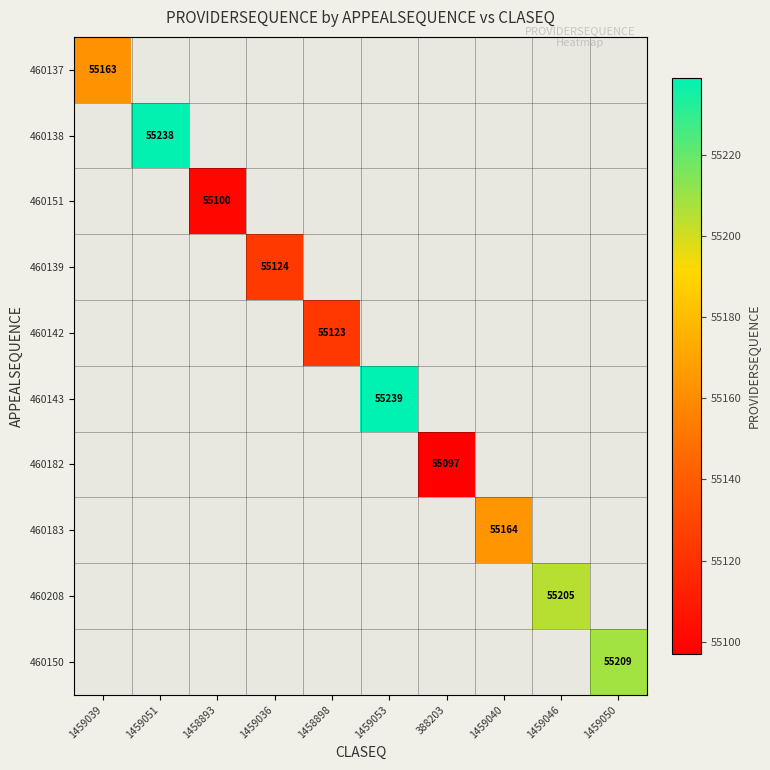

Which series has the largest range (max minus min)?

460137